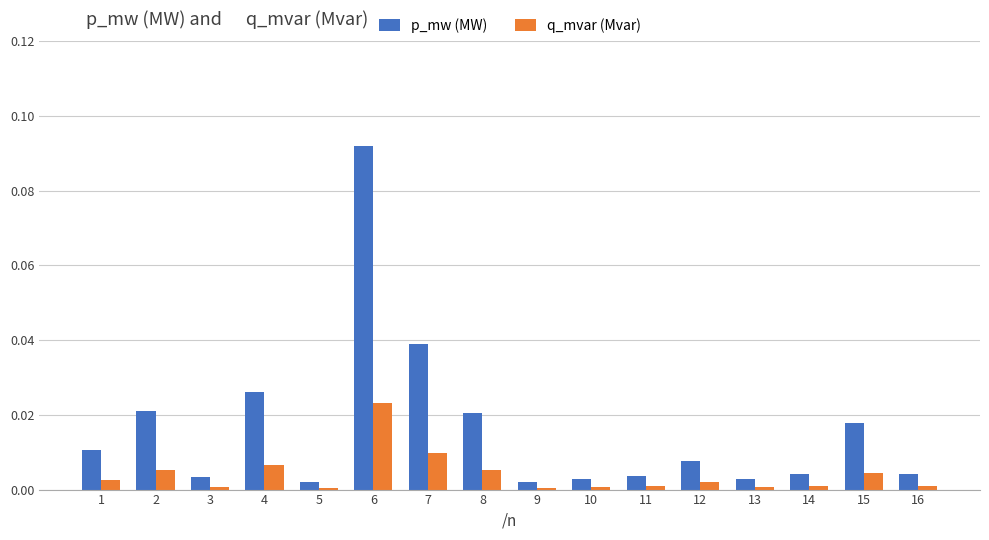

True or false: p_mw (MW) has a value of 0.0 at 13.

True